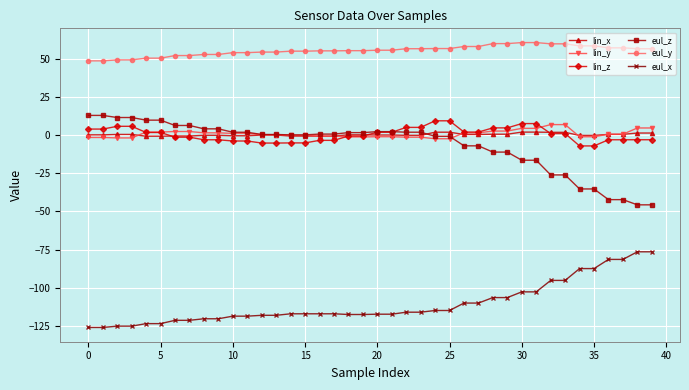

What are all the series names shown in the legend?

lin_x, lin_y, lin_z, eul_z, eul_y, eul_x